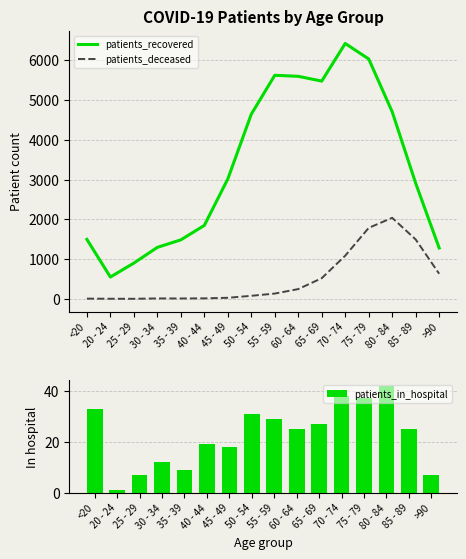

How many series are shown in this chart?

3